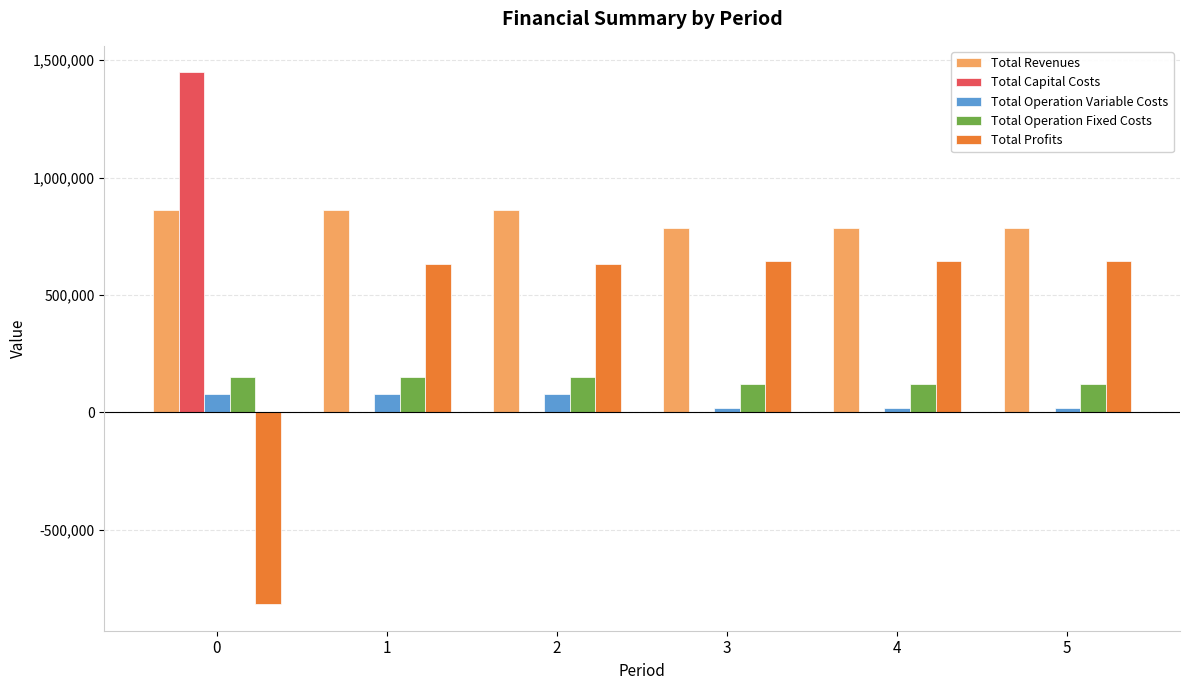

What is the total value across all series at 2?

1723873.8